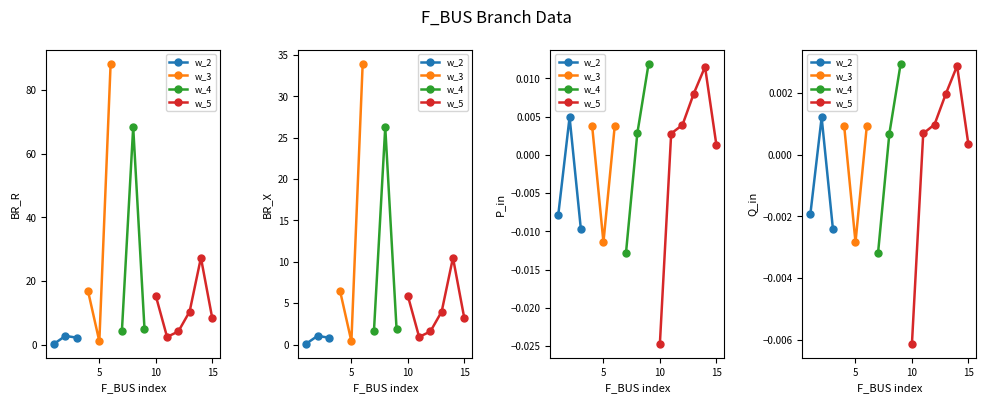

The value of P_in at 15 is 0.0. True or false?

False